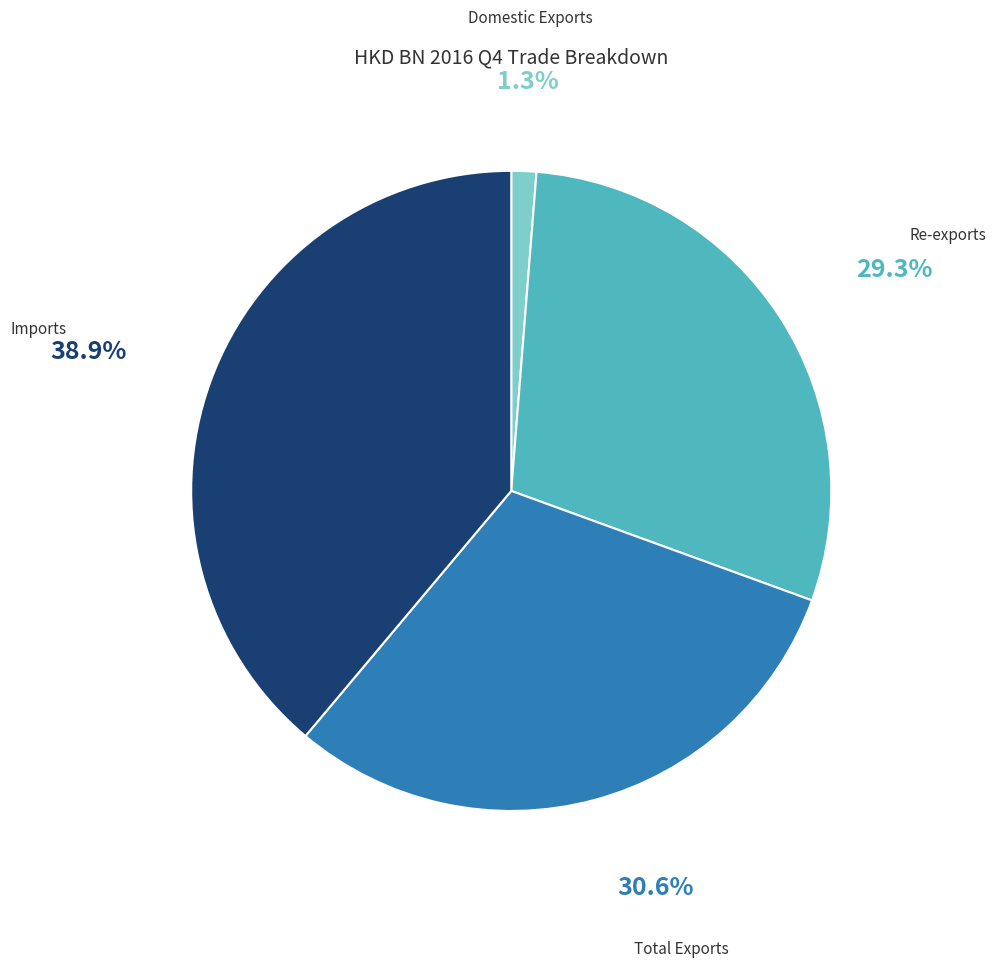

Does any single category account for the majority?

No